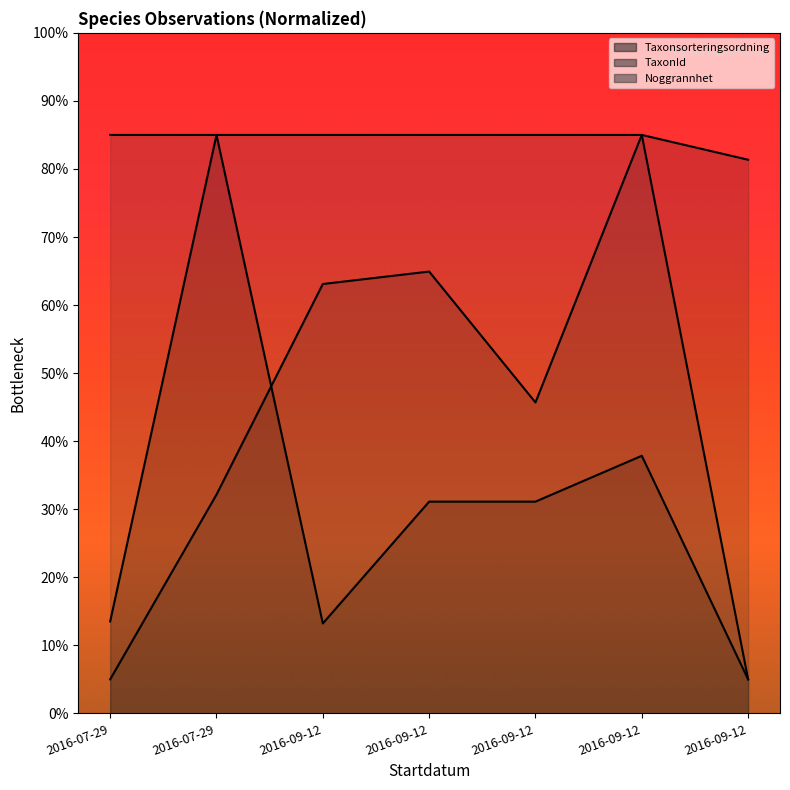

What is the lowest value of the TaxonId series?

5.0